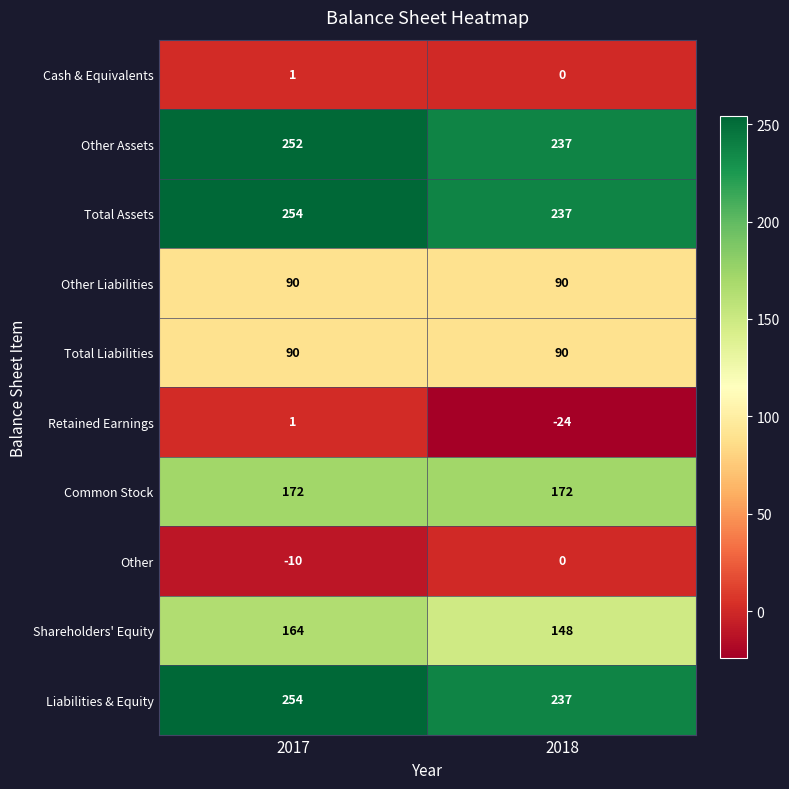

Reading left to right, extract all data points from this chart.

Cash & Equivalents: 1	0
Other Assets: 252	237
Total Assets: 254	237
Other Liabilities: 90	90
Total Liabilities: 90	90
Retained Earnings: 1	-24
Common Stock: 172	172
Other: -10	0
Shareholders' Equity: 164	148
Liabilities & Equity: 254	237